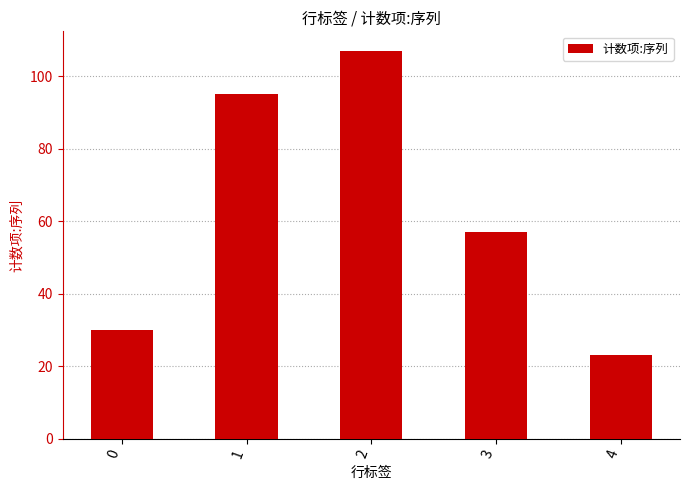

Reading right to left, list all the values displayed in this chart.

23	57	107	95	30